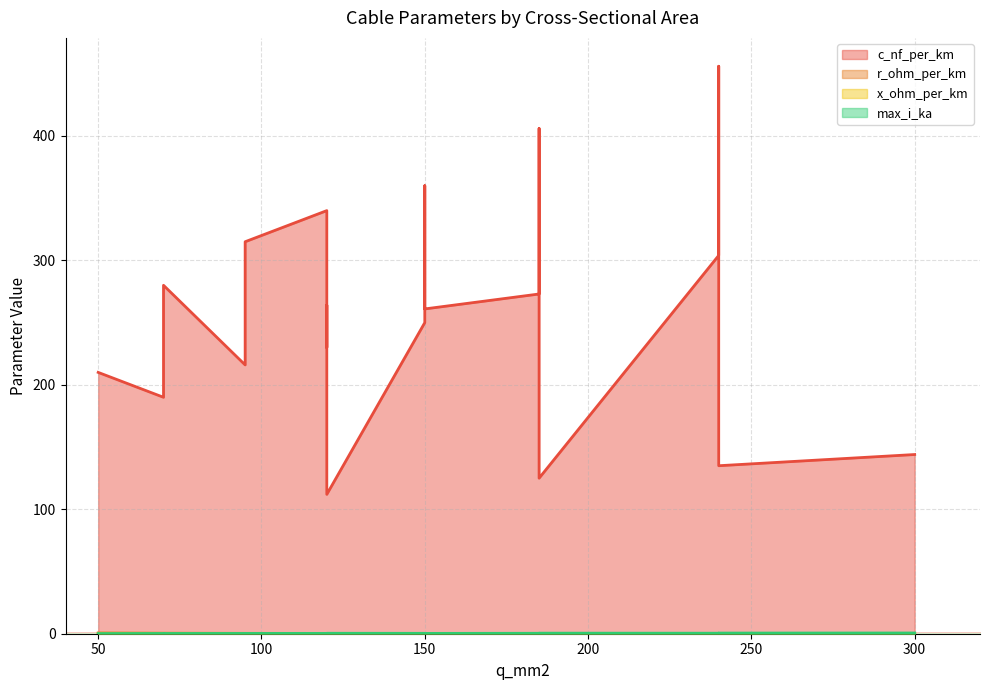

The x_ohm_per_km series shows 0.2 at 95. True or false?

False